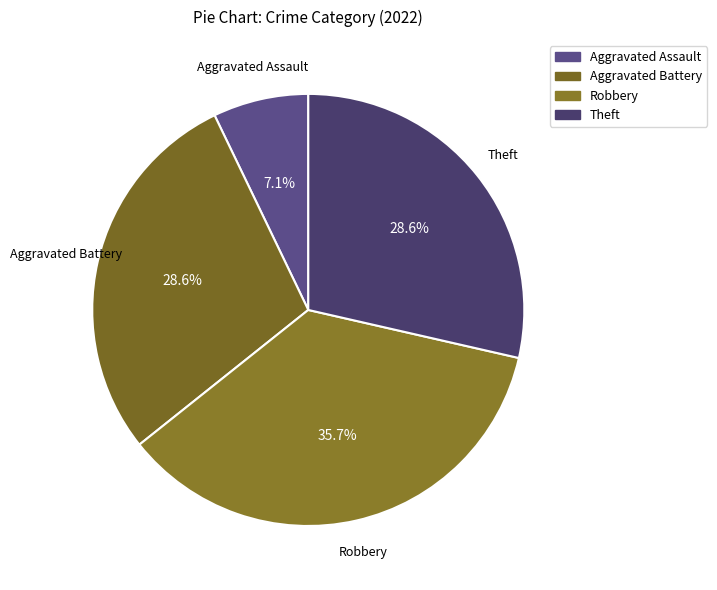

How many slices are in this pie chart?

4